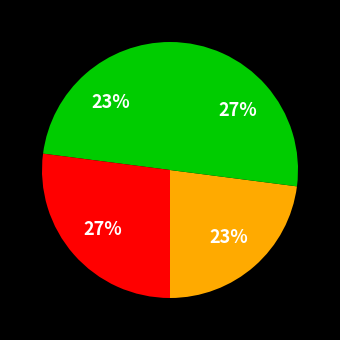

Count the number of slices in the pie.

4